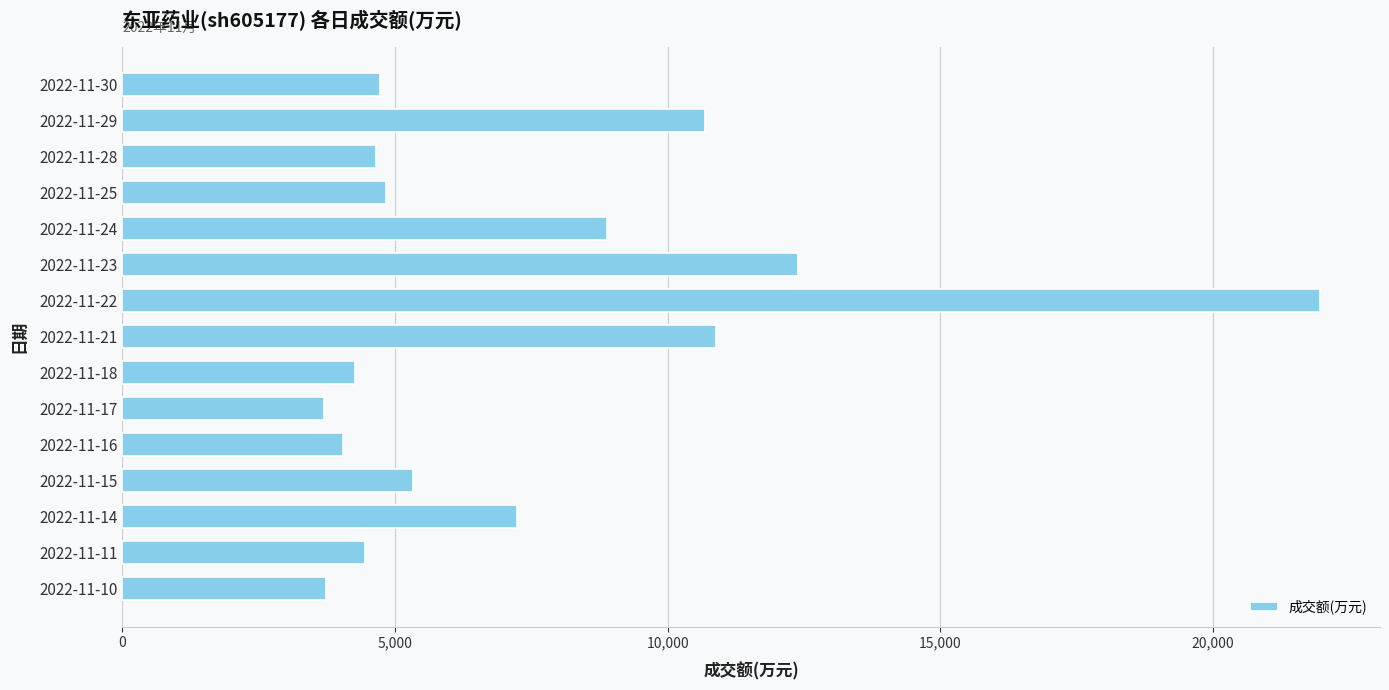

What is the value of the 7th bar from the top?

21968